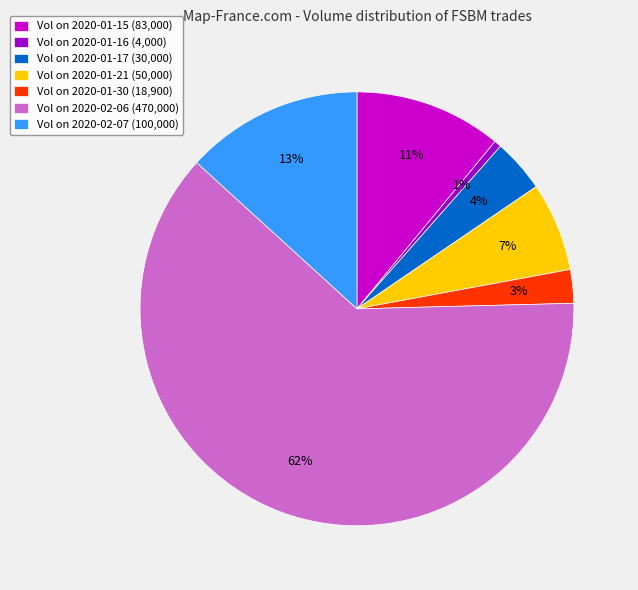

To the nearest percent, what percentage of the pie is Vol on 2020-01-21 (50,000)?

7%